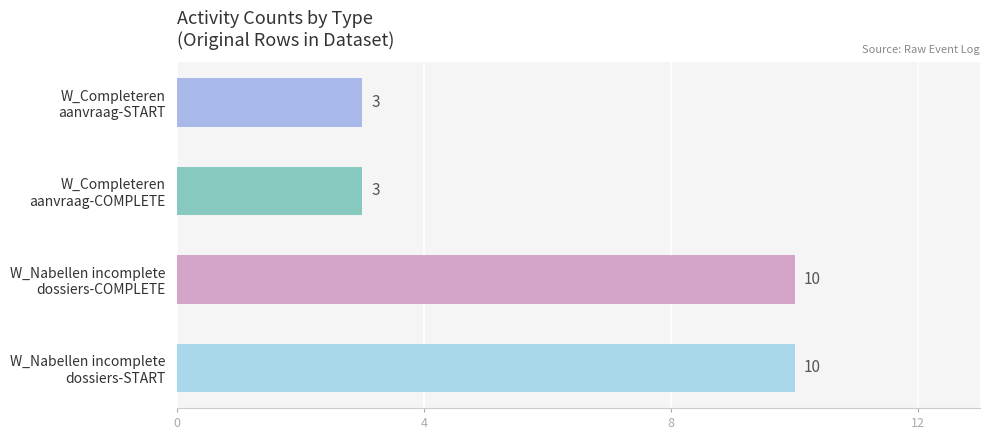

Is the value of W_Completeren aanvraag-COMPLETE at W_Completeren aanvraag-COMPLETE greater than the value of W_Nabellen incomplete dossiers-COMPLETE at W_Completeren aanvraag-COMPLETE?

No